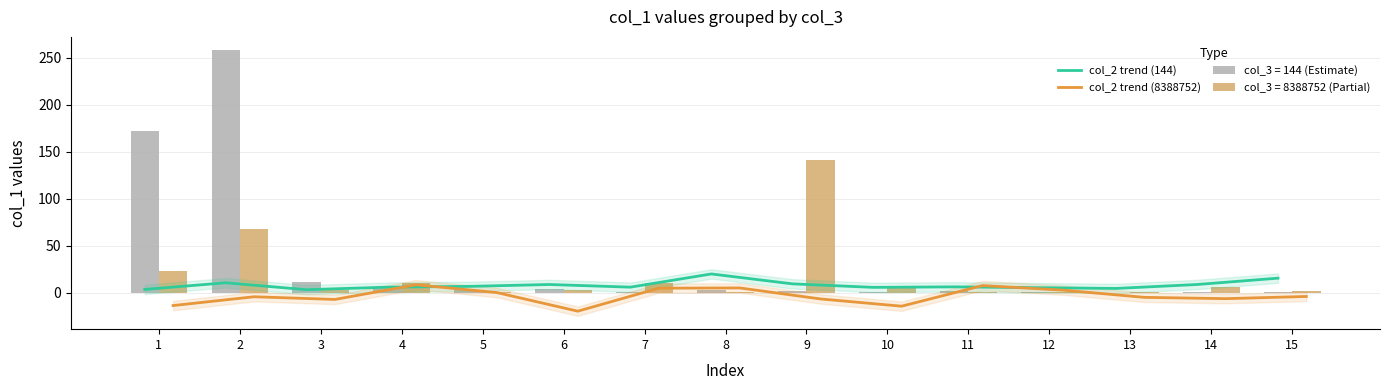

Rank the categories by col_2 trend (144) value from highest to lowest.

8, 15, 2, 9, 6, 14, 5, 11, 4, 7, 10, 12, 13, 1, 3